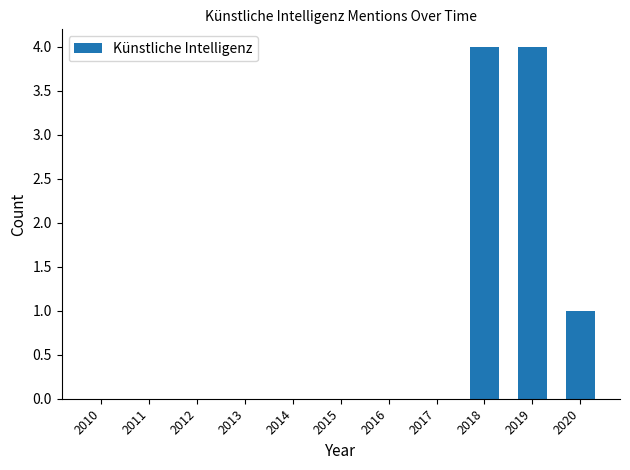

Reading right to left, extract all data points from this chart.

1	4	4	0	0	0	0	0	0	0	0